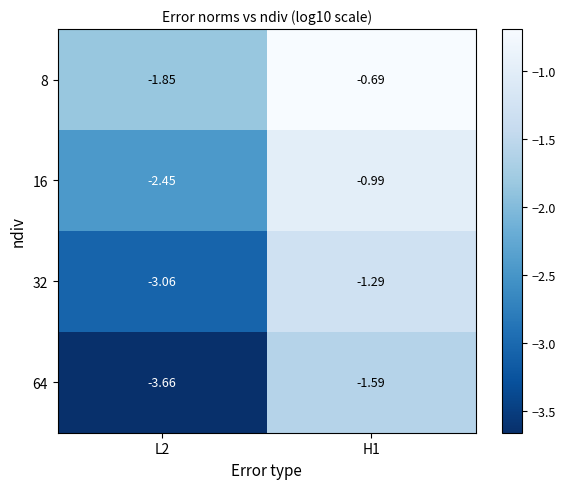

Is the value of 32 at L2 greater than the value of 8 at L2?

No